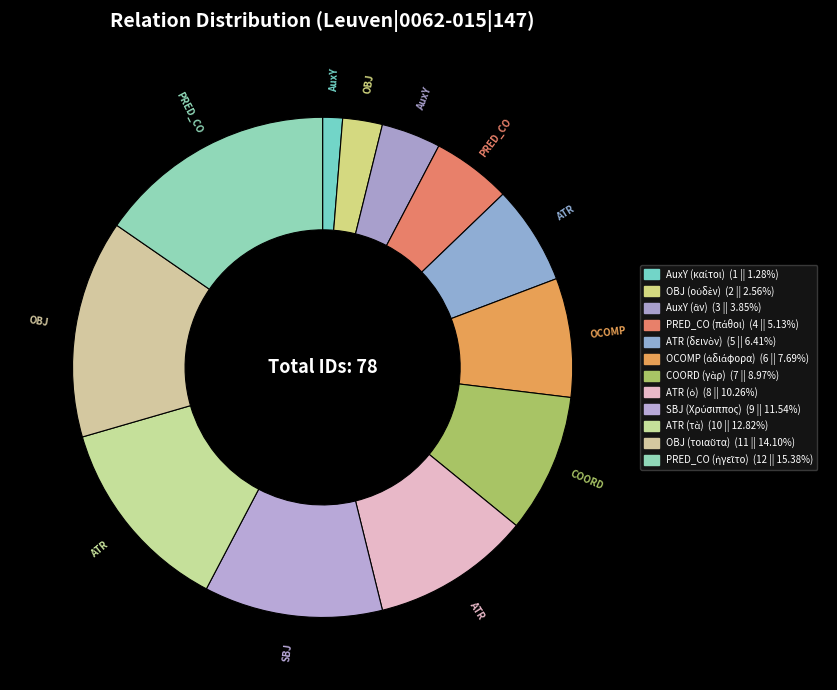

Does PRED_CO (πάθοι) account for over 50% of the chart?

No